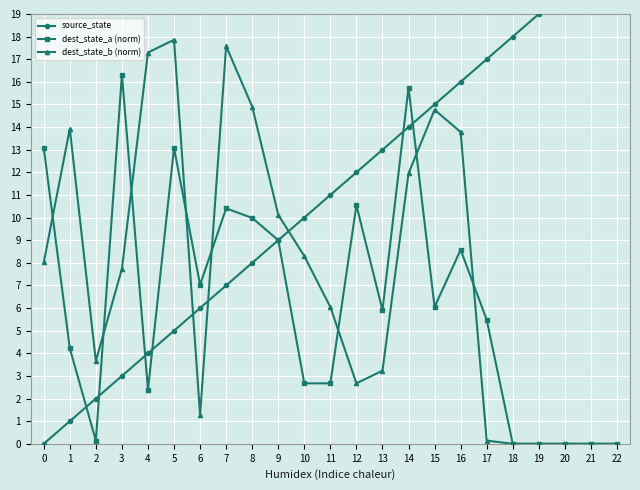

Which series ends up on top after the final intersection of dest_state_b (norm) and source_state?

source_state